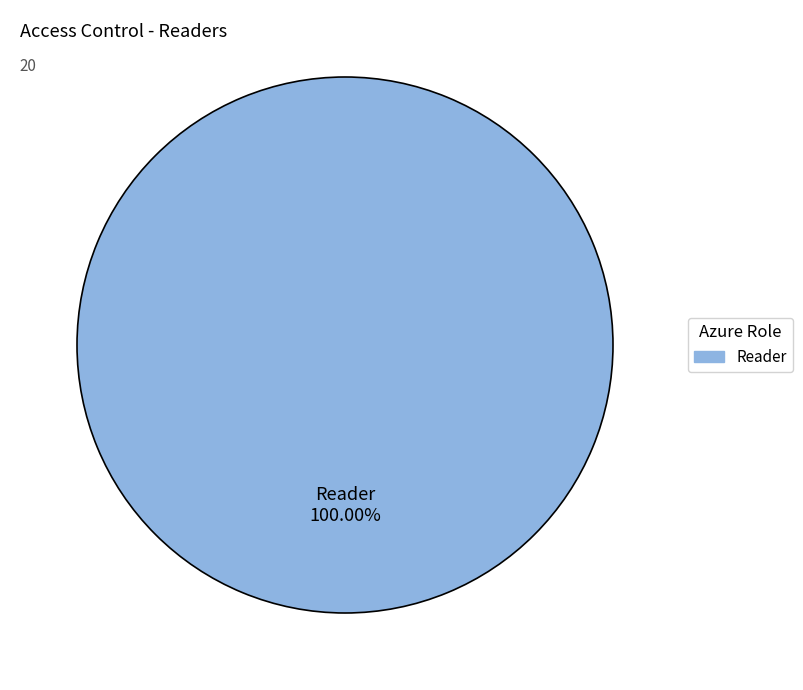

What is the majority slice?

Reader